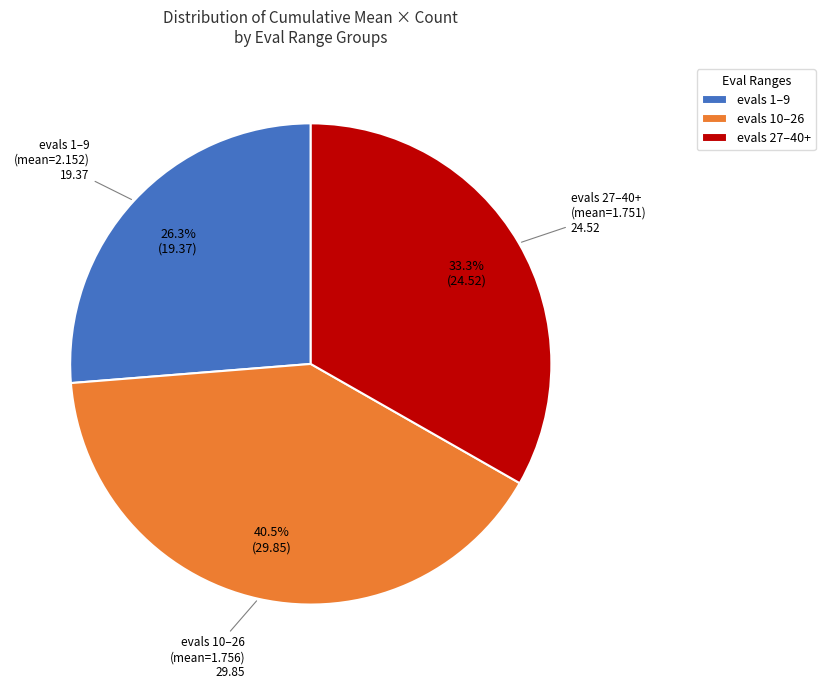

Rank the categories by value from lowest to highest.

evals 1–9, evals 27–40+, evals 10–26